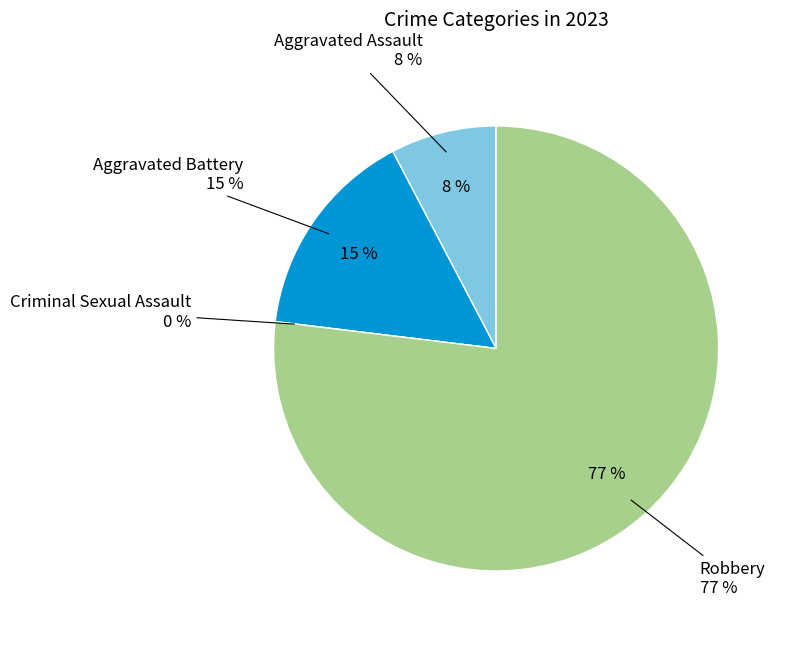

How many slices are in this pie chart?

4